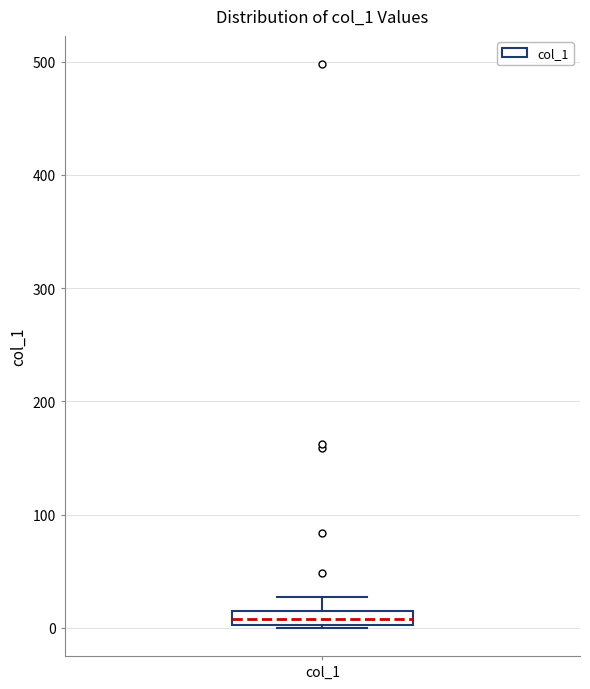

Where is the lower edge of the box for col_1 on the y-axis? The values are not printed on the chart, so give them approximately, as read against the axis.

0